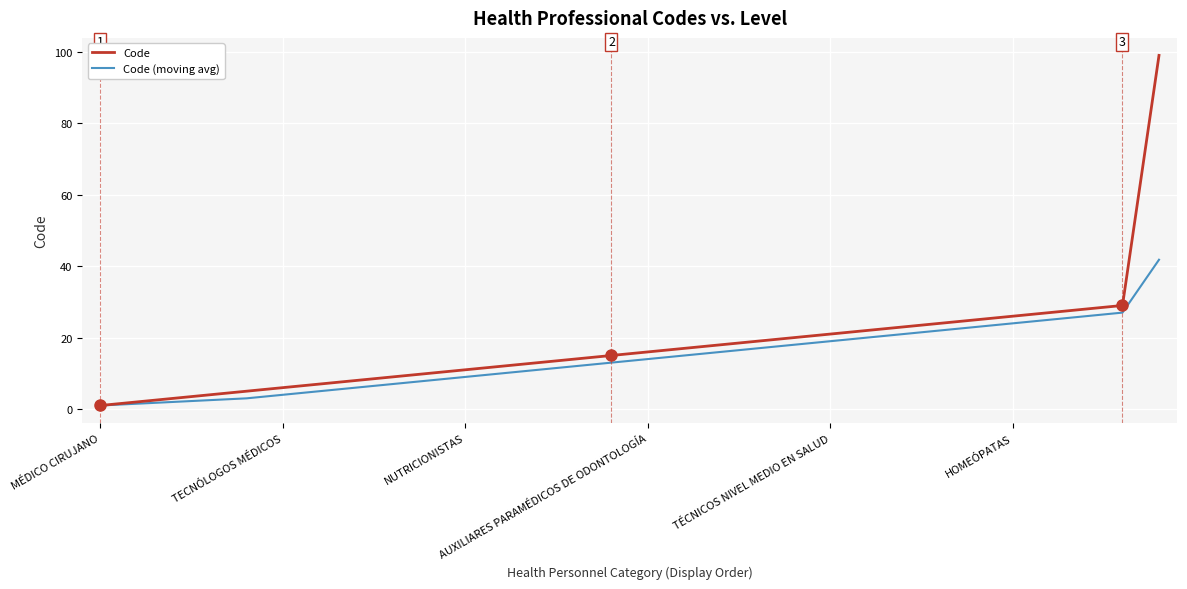

Which series has the widest spread of values?

Code